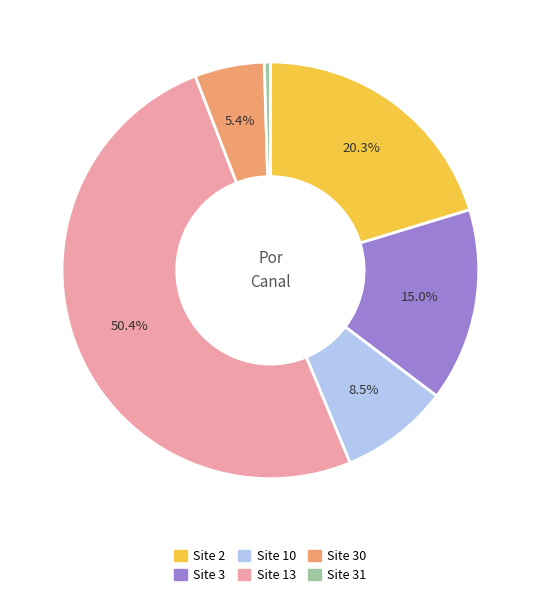

Is the sum of Site 13 and Site 10 greater than half?

Yes